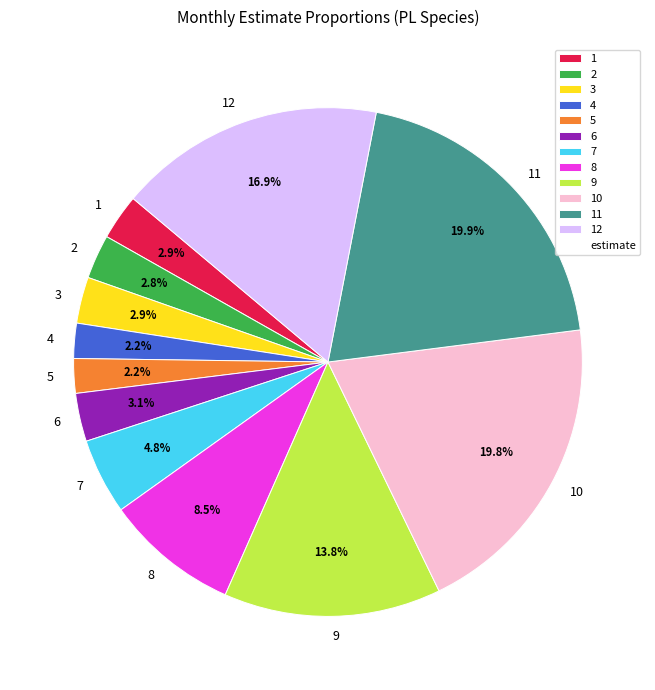

Which has a higher value, 7 or 3?

7